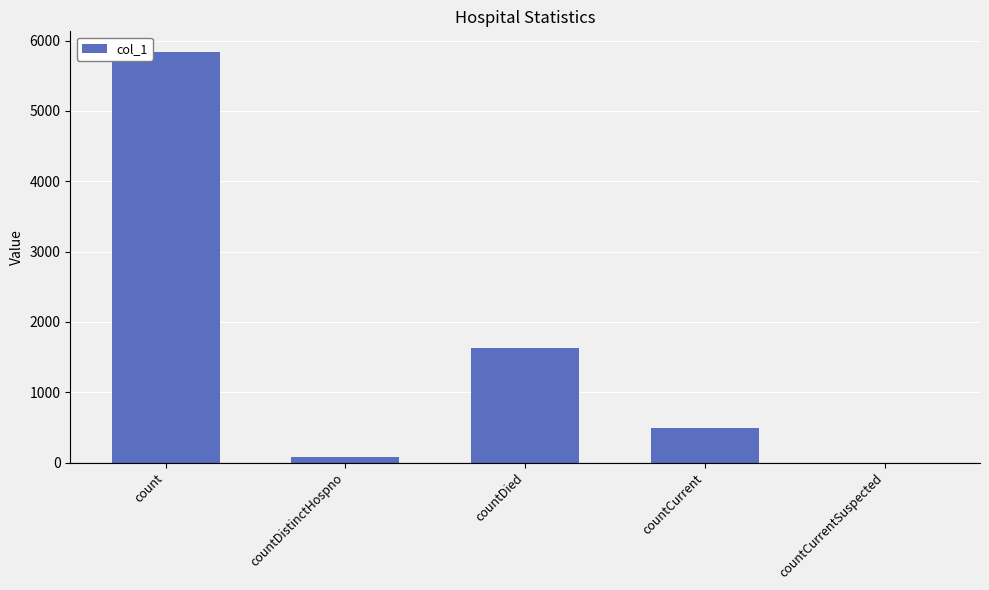

What is the sum of all values?

8041